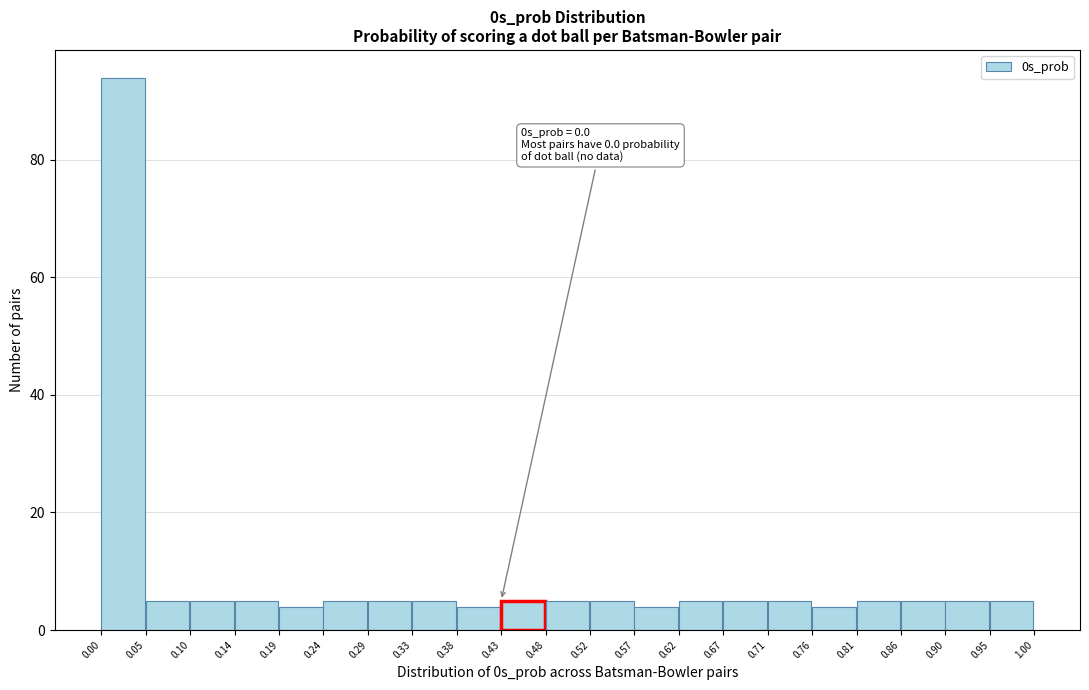

Which range on the x-axis has the tallest bar?

0.00 to 0.05